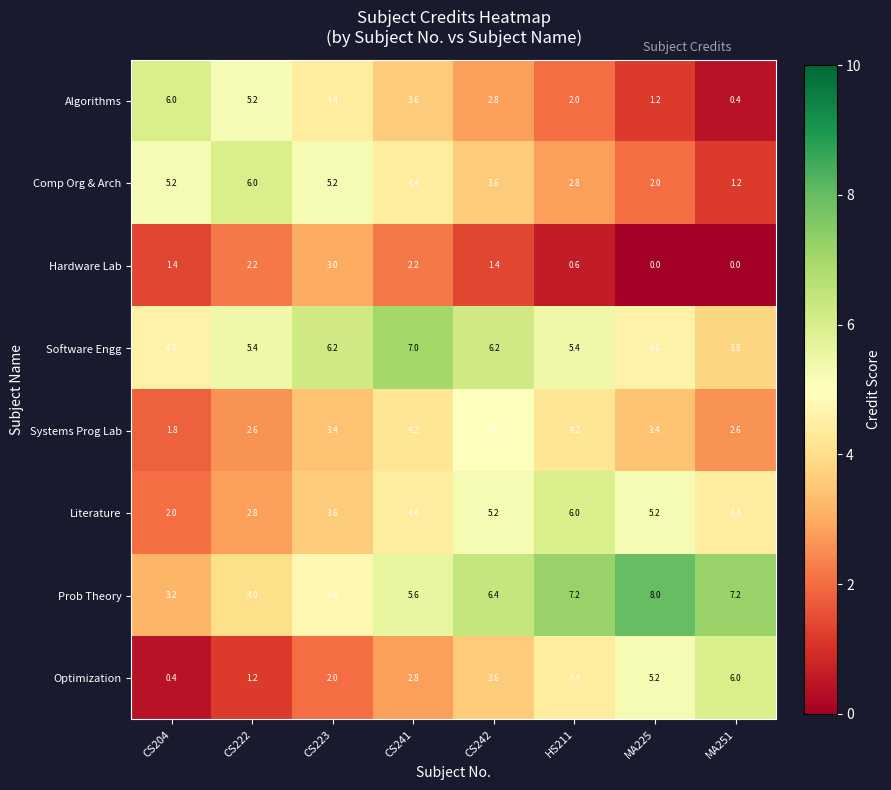

Rank the series at CS223 from lowest to highest value.

Optimization, Hardware Lab, Systems Prog Lab, Literature, Algorithms, Prob Theory, Comp Org & Arch, Software Engg